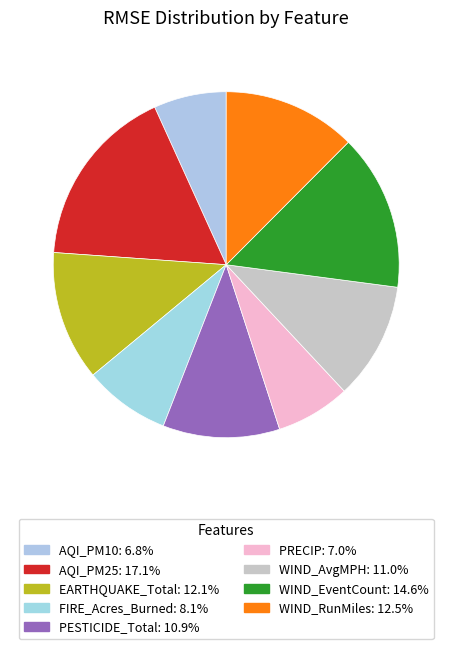

How many segments does this pie chart have?

9